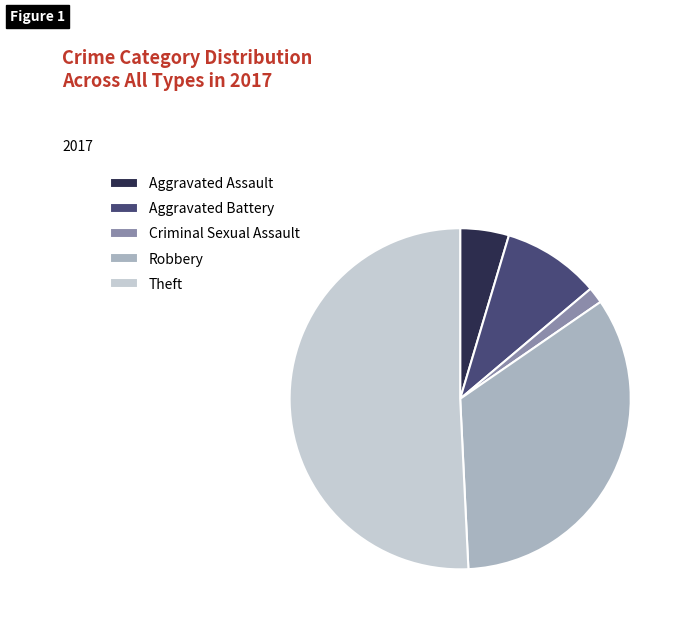

How many segments does this pie chart have?

5